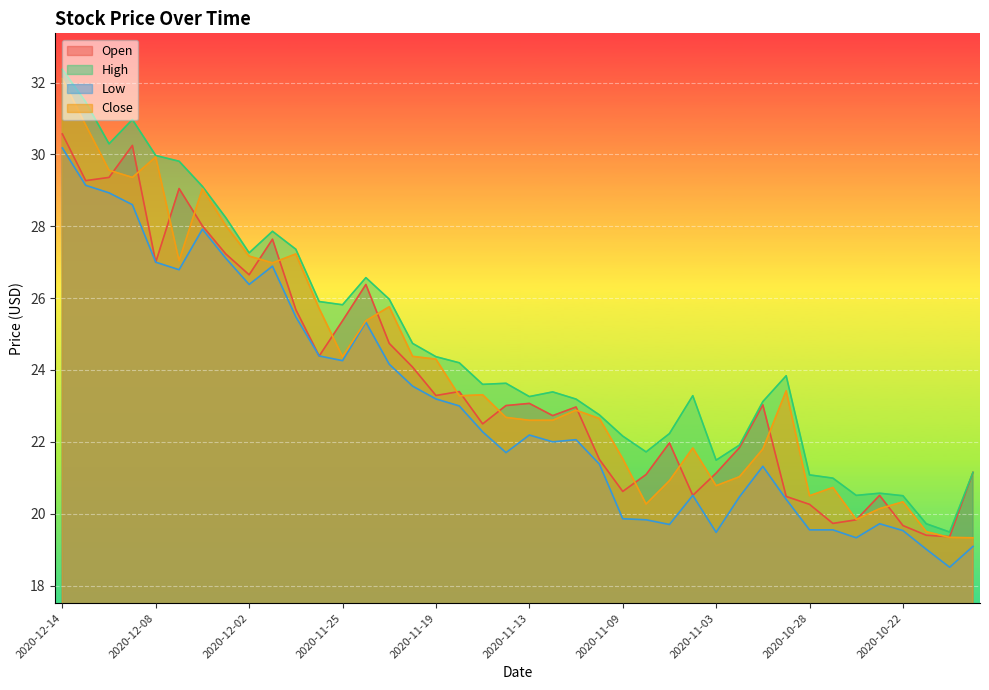

What position from the right is 2020-11-10?

17